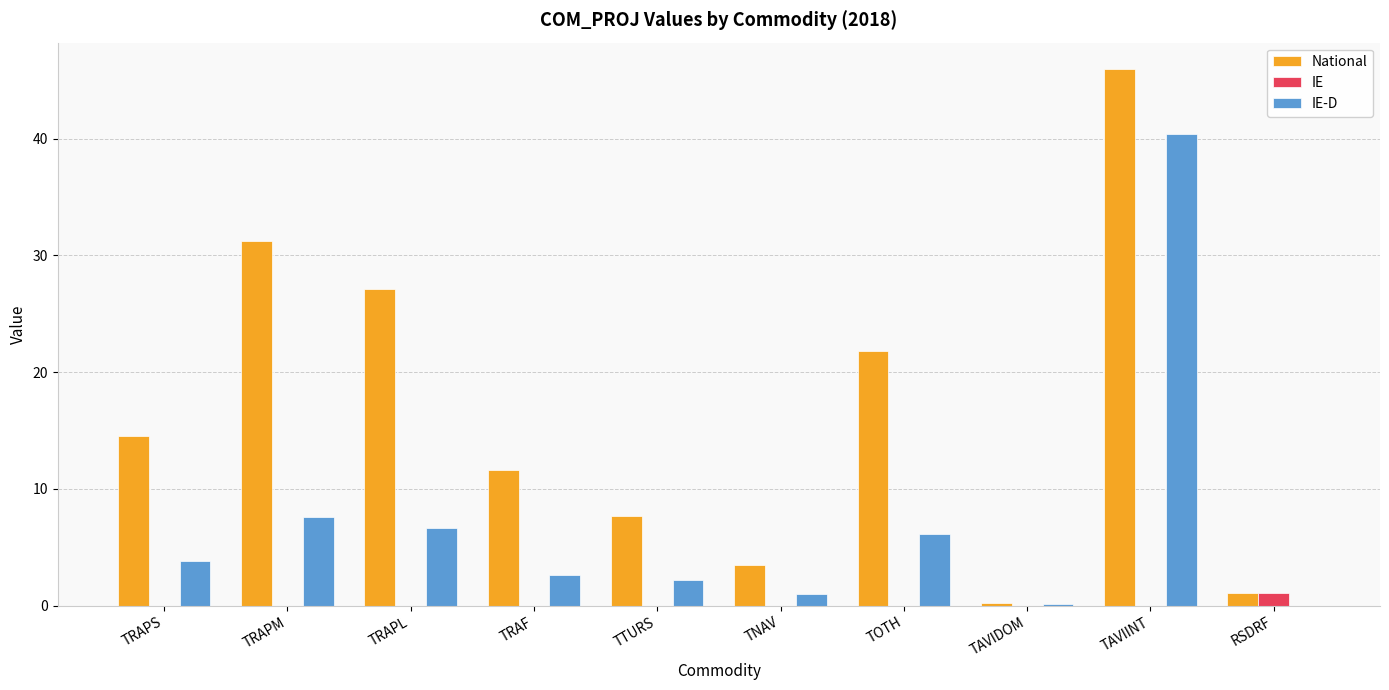

The IE-D series shows 4.9 at TRAPM. True or false?

False